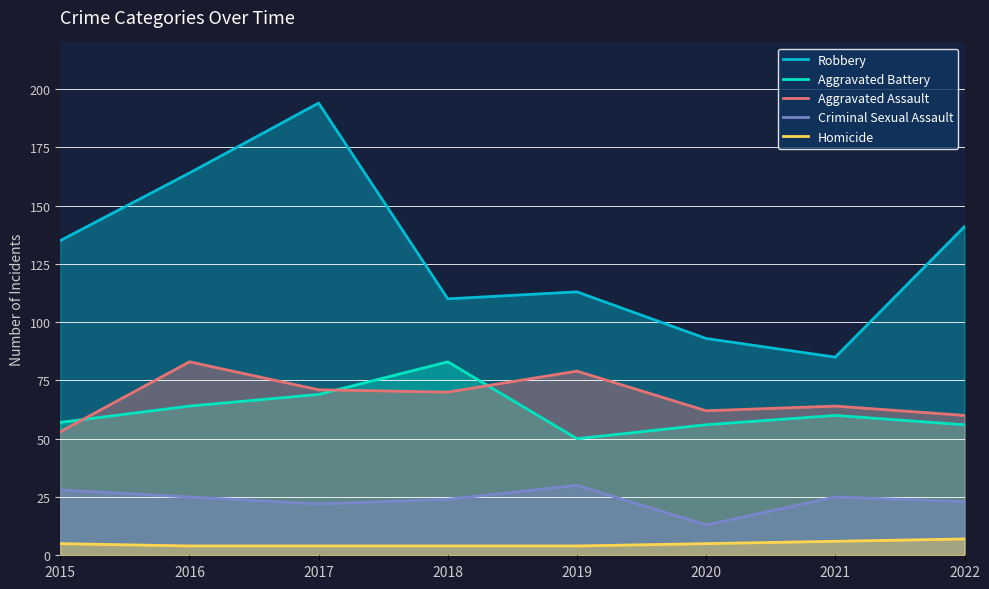

What is the total value across all series at 2021?

240